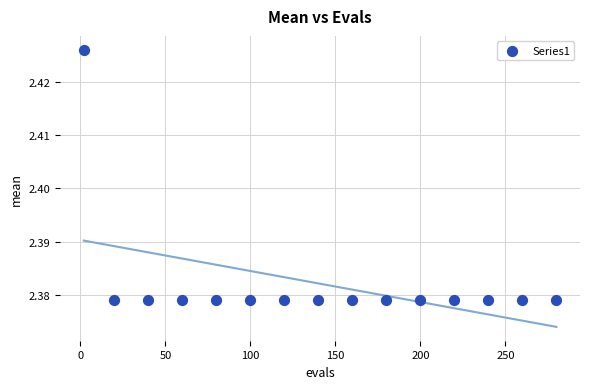

What is the range of X values (max minus min)?

278.0